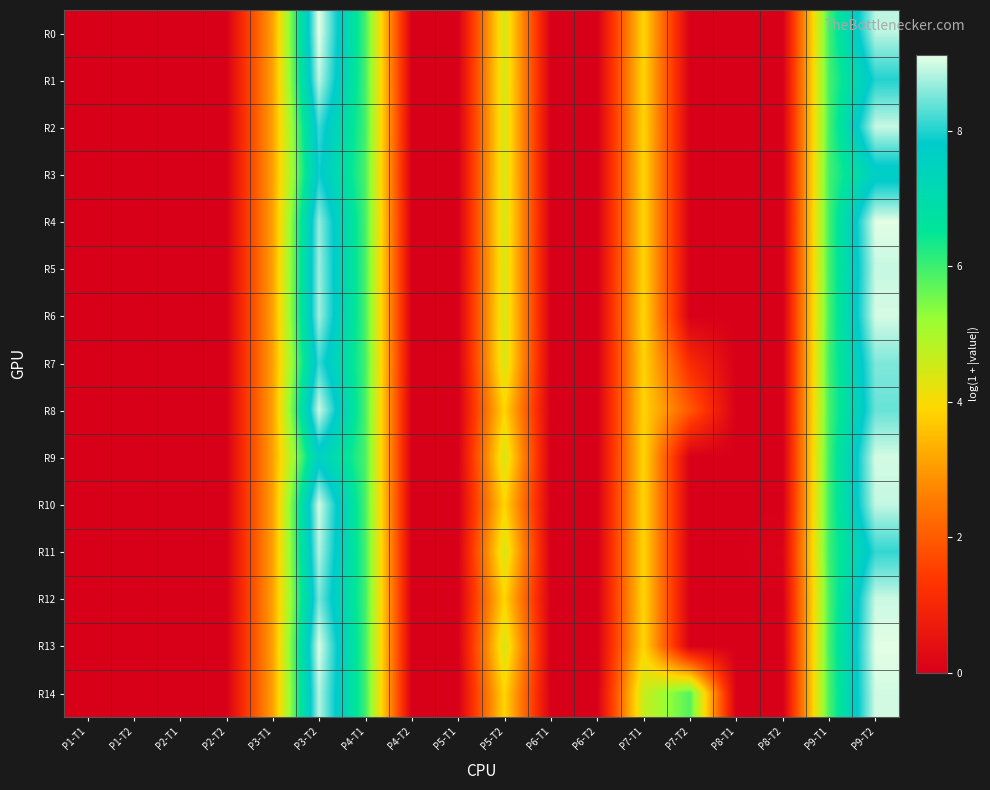

Which series changed the most between P3-T1 and P8-T2?

R0